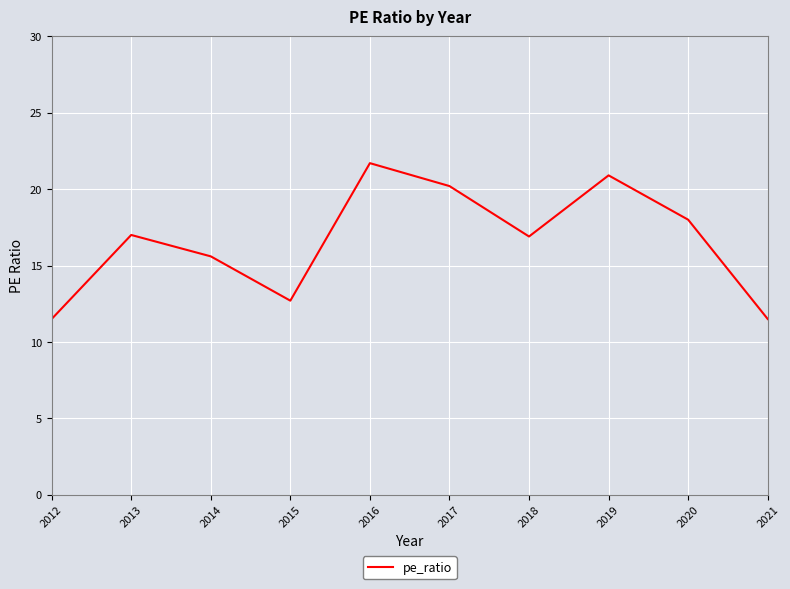

Is this an area chart (filled region under the line)?

No